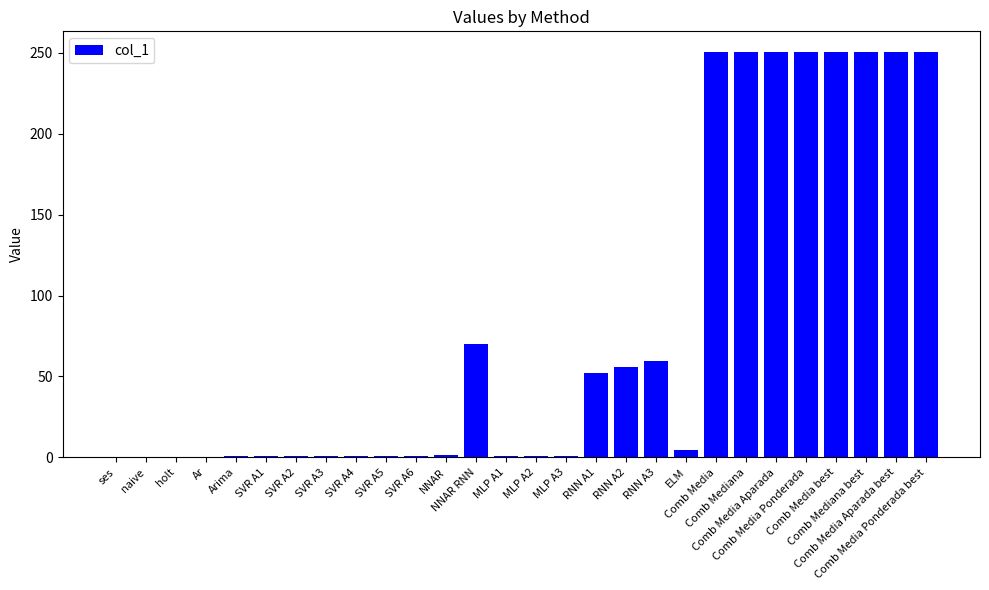

What is the greatest value displayed?

250.8